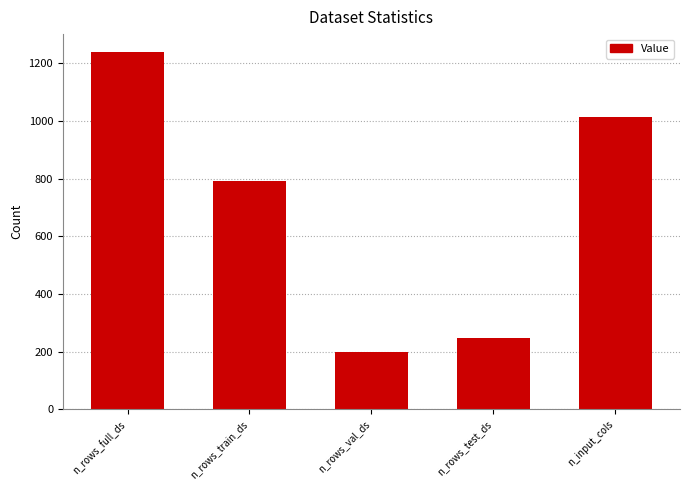

Where does the data first go above 792?

n_rows_full_ds